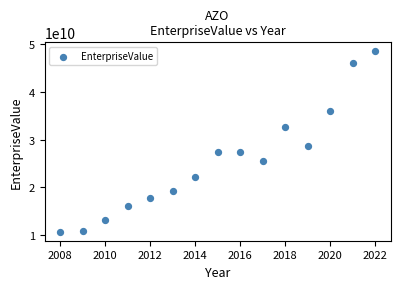

What is the range of Y values (max minus min)?

37771636150.0